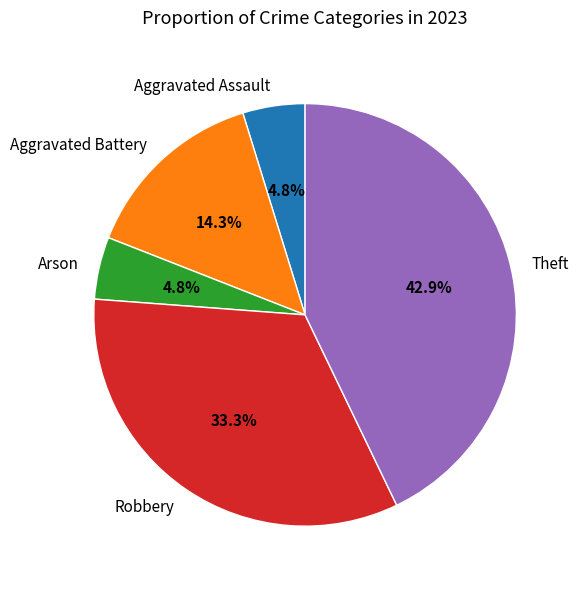

How many segments does this pie chart have?

5